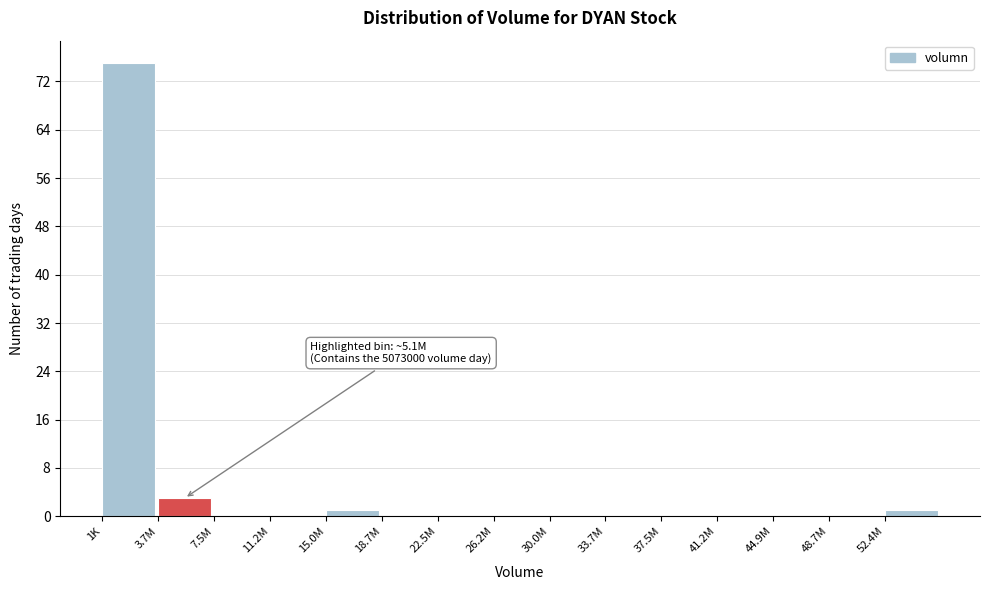

Reading right to left, what are all the values shown in this chart?

52.4M=1	48.7M=0	44.9M=0	41.2M=0	37.5M=0	33.7M=0	30.0M=0	26.2M=0	22.5M=0	18.7M=0	15.0M=1	11.2M=0	7.5M=0	3.7M=3	1K=75